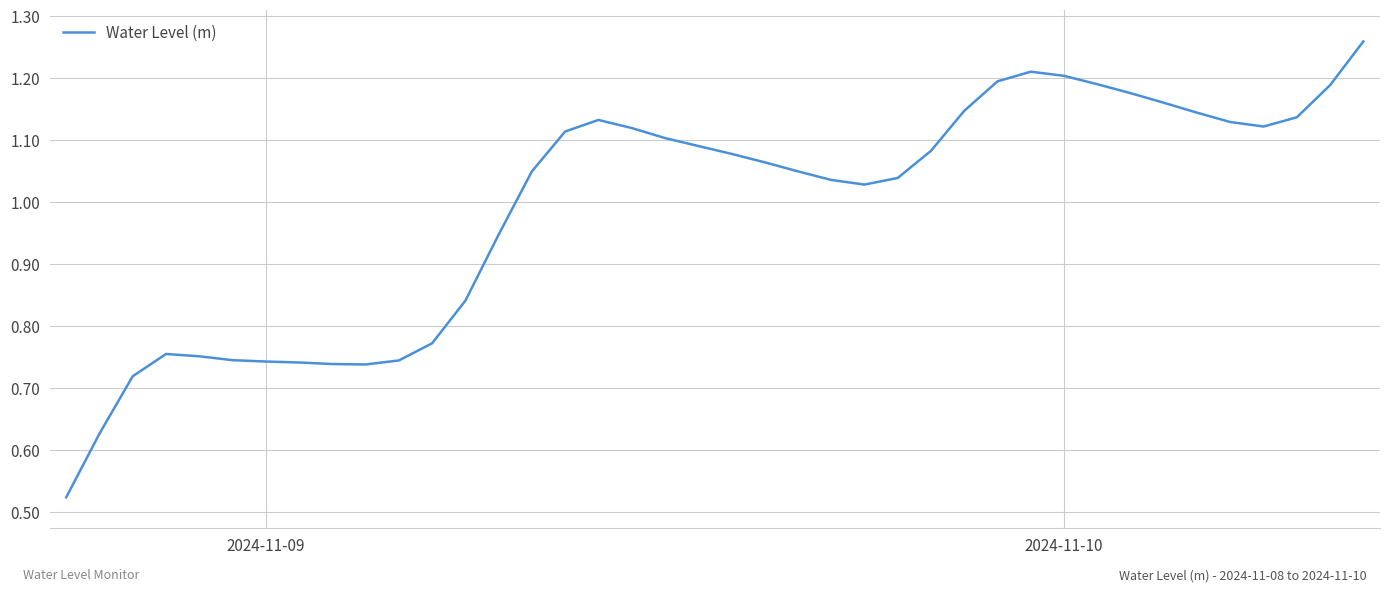

Does the chart have visible grid lines?

Yes